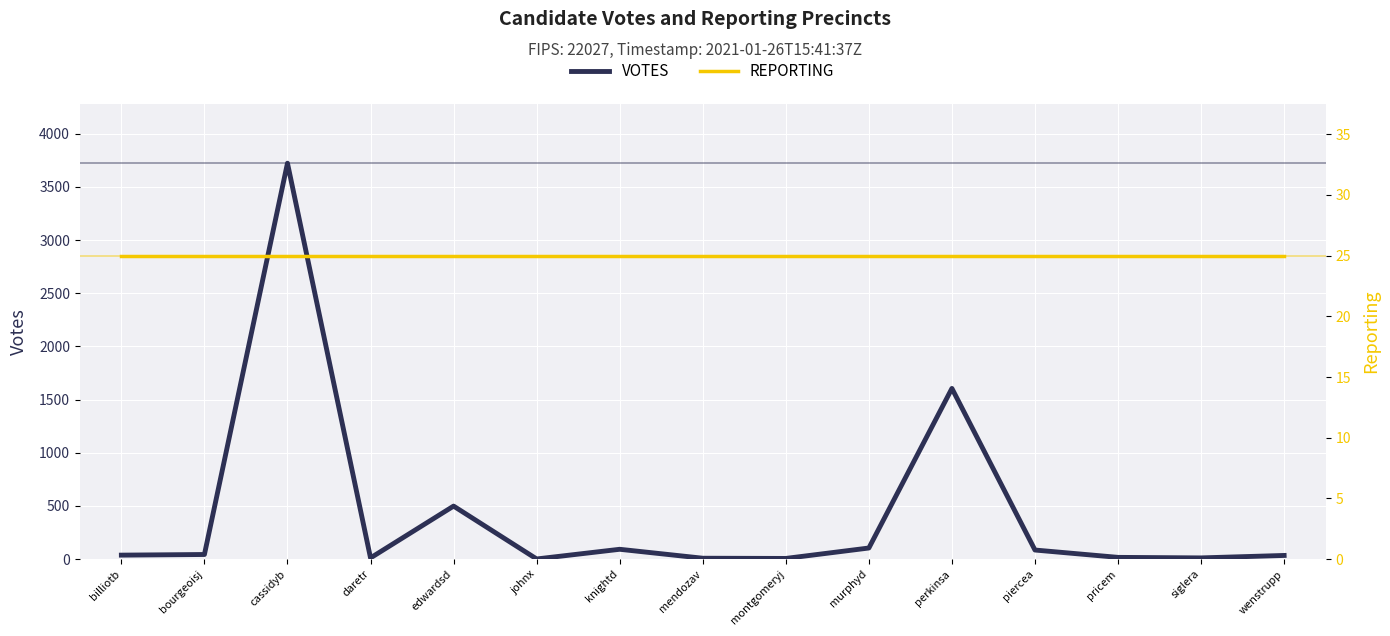

At how many categories does at least one series exceed 424?

3